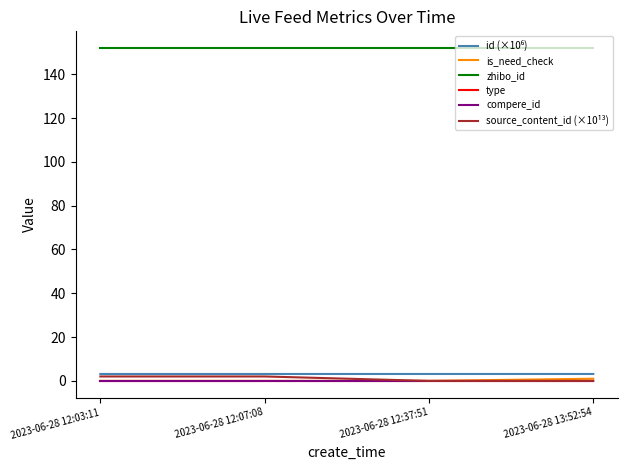

Does the chart have visible grid lines?

No